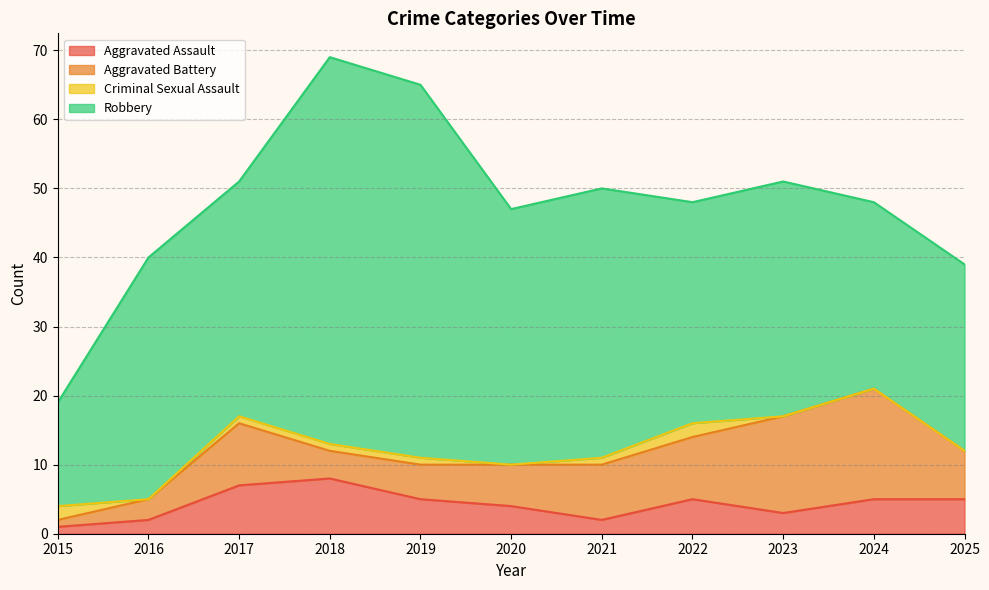

The Aggravated Battery series shows 1 at 2015. True or false?

True